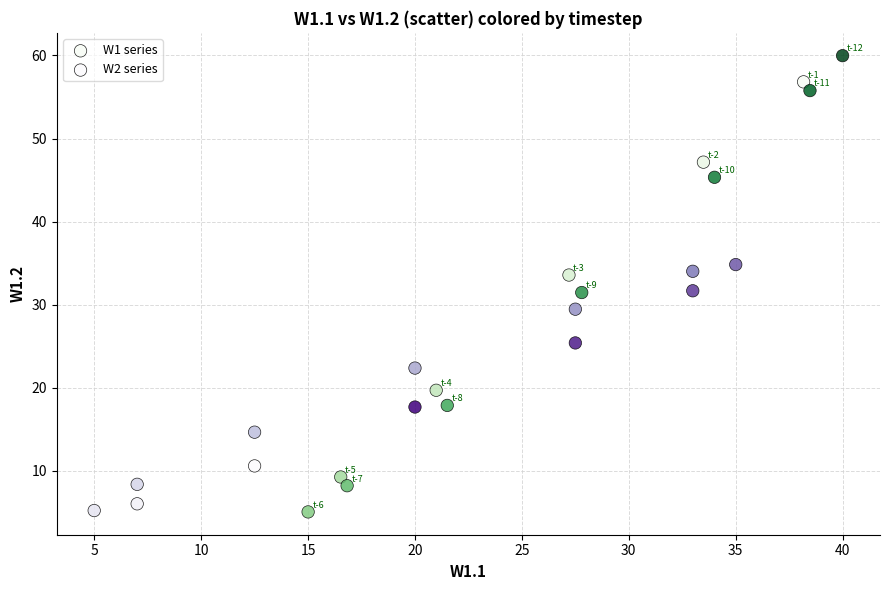

Which series reaches the maximum Y coordinate?

W1 series